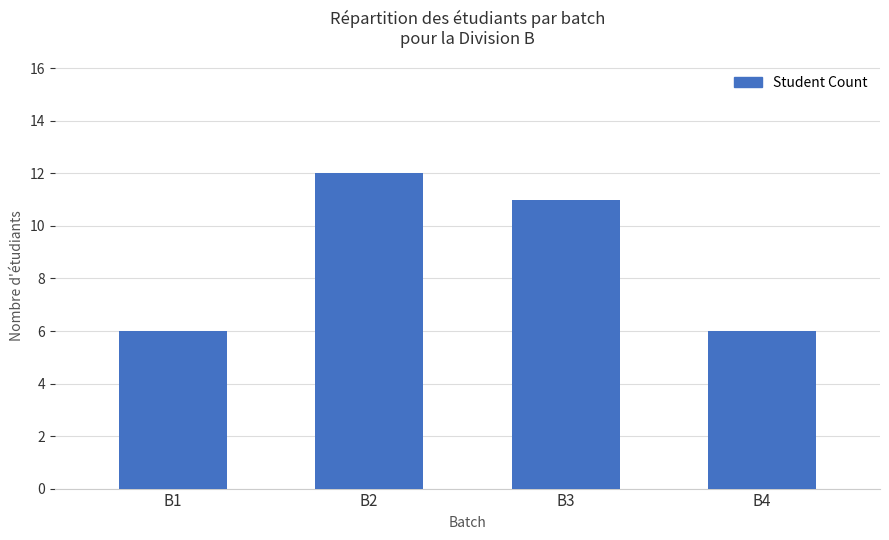

Which has a higher value, B4 or B2?

B2